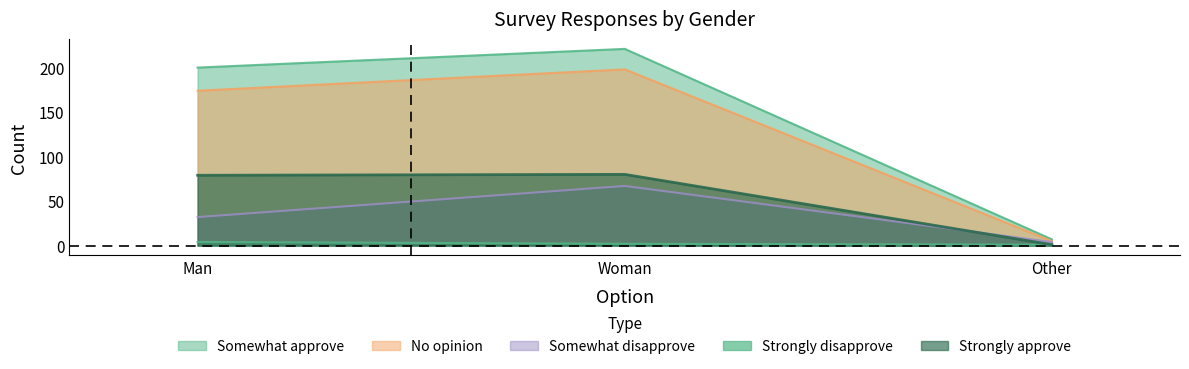

True or false: Somewhat disapprove has a value of 32 at Man.

True